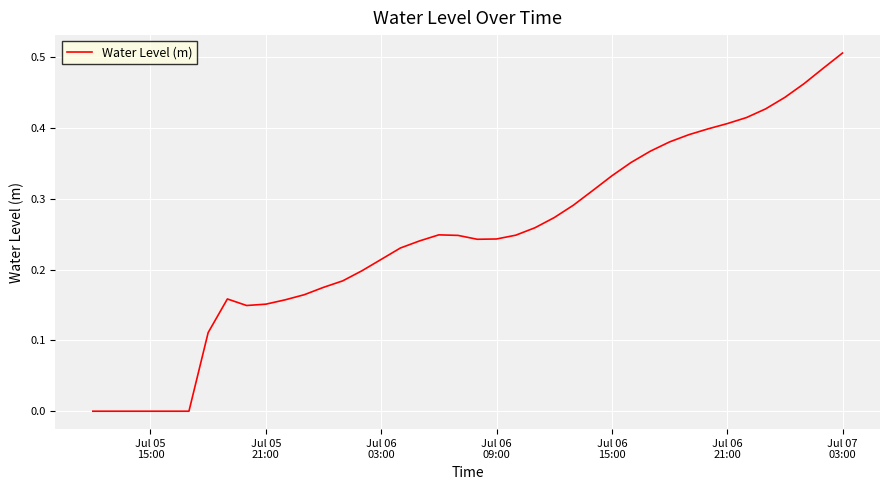

Which label corresponds to the largest value in the chart?

Jul 07
03:00